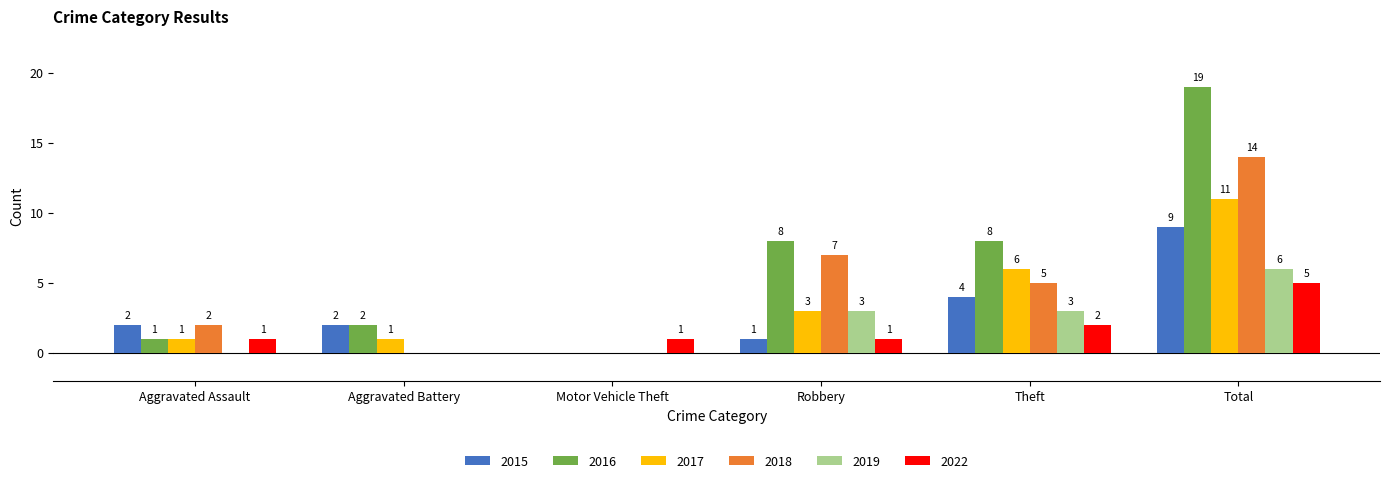

What is the total value across all series at Robbery?

23